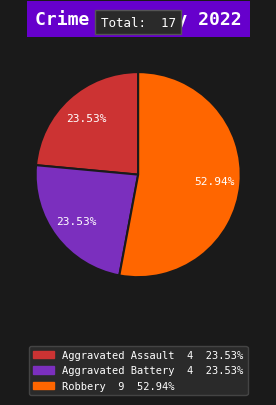

Does any single category account for the majority?

Yes